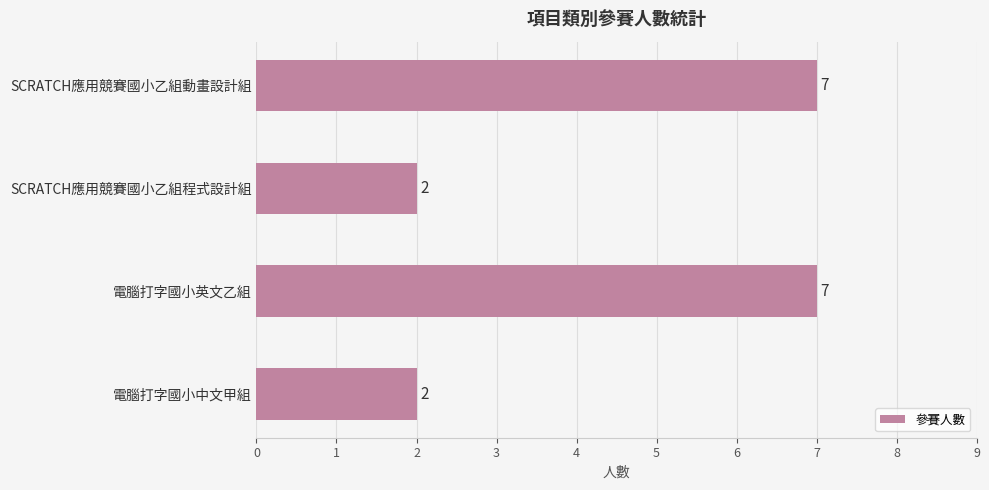

Is it true that the value at 電腦打字國小英文乙組 is 5?

False